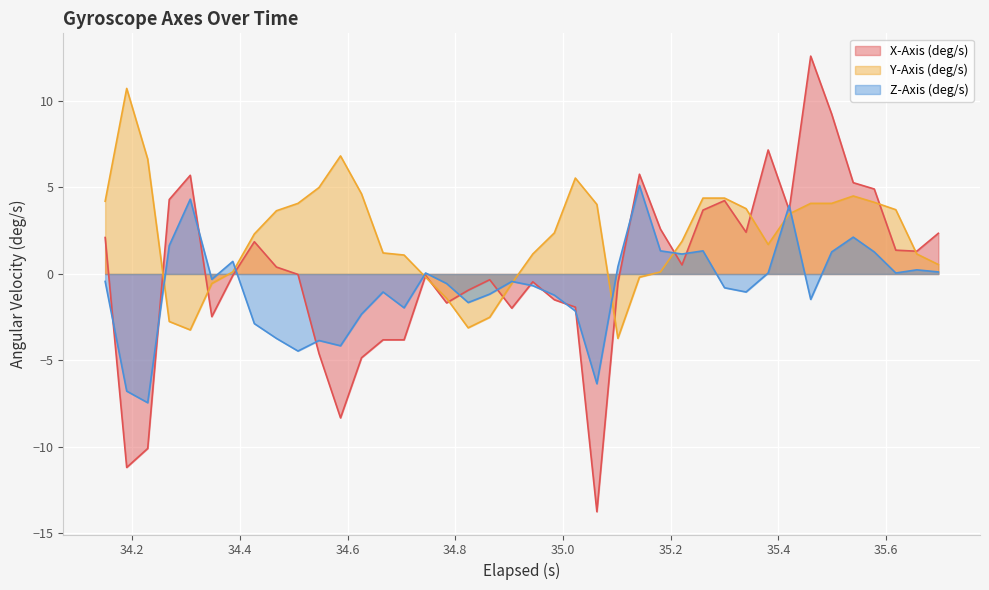

Which series has the largest range (max minus min)?

X-Axis (deg/s)